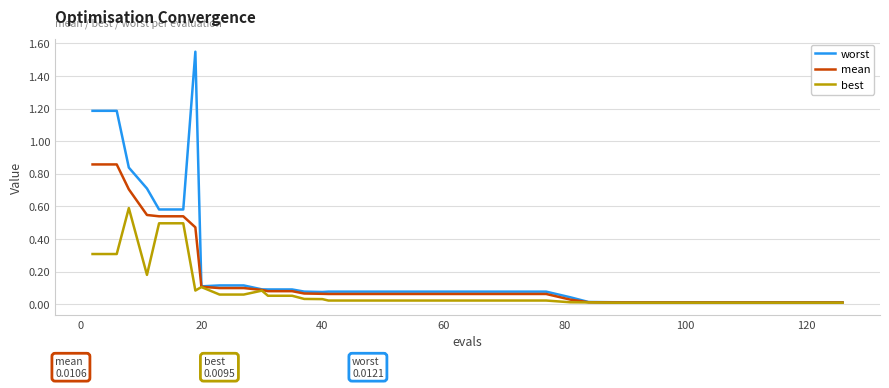

List the series in order of their peak value, lowest first.

best, mean, worst